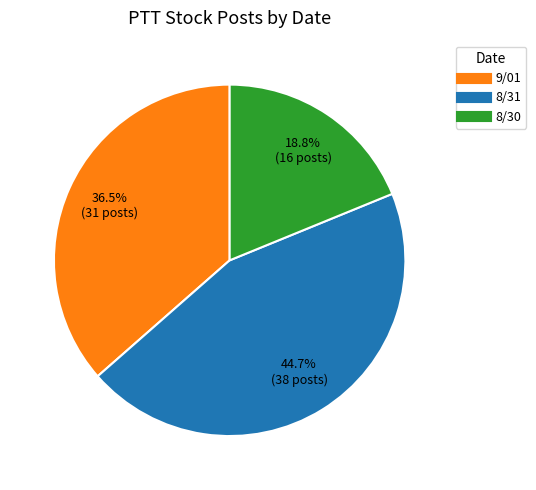

Rank the categories by value from highest to lowest.

8/31, 9/01, 8/30